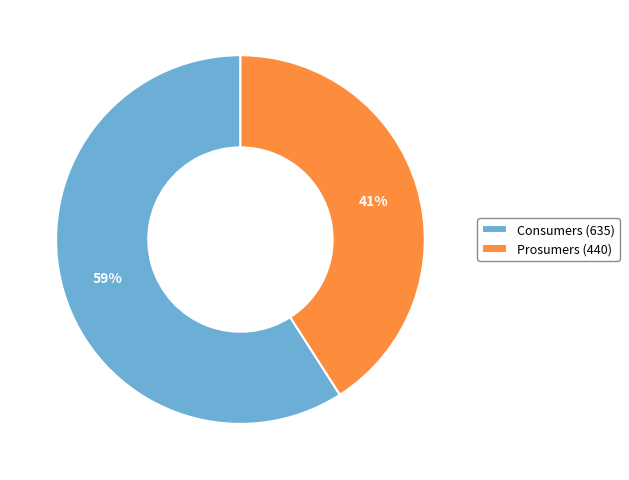

What is the ratio of the value at Prosumers to the value at Consumers?

0.7